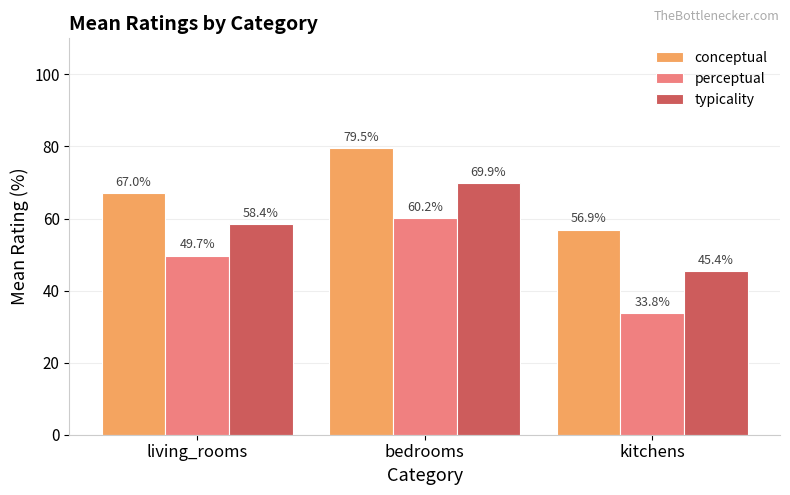

Rank the series by their maximum value, from highest to lowest.

conceptual, typicality, perceptual